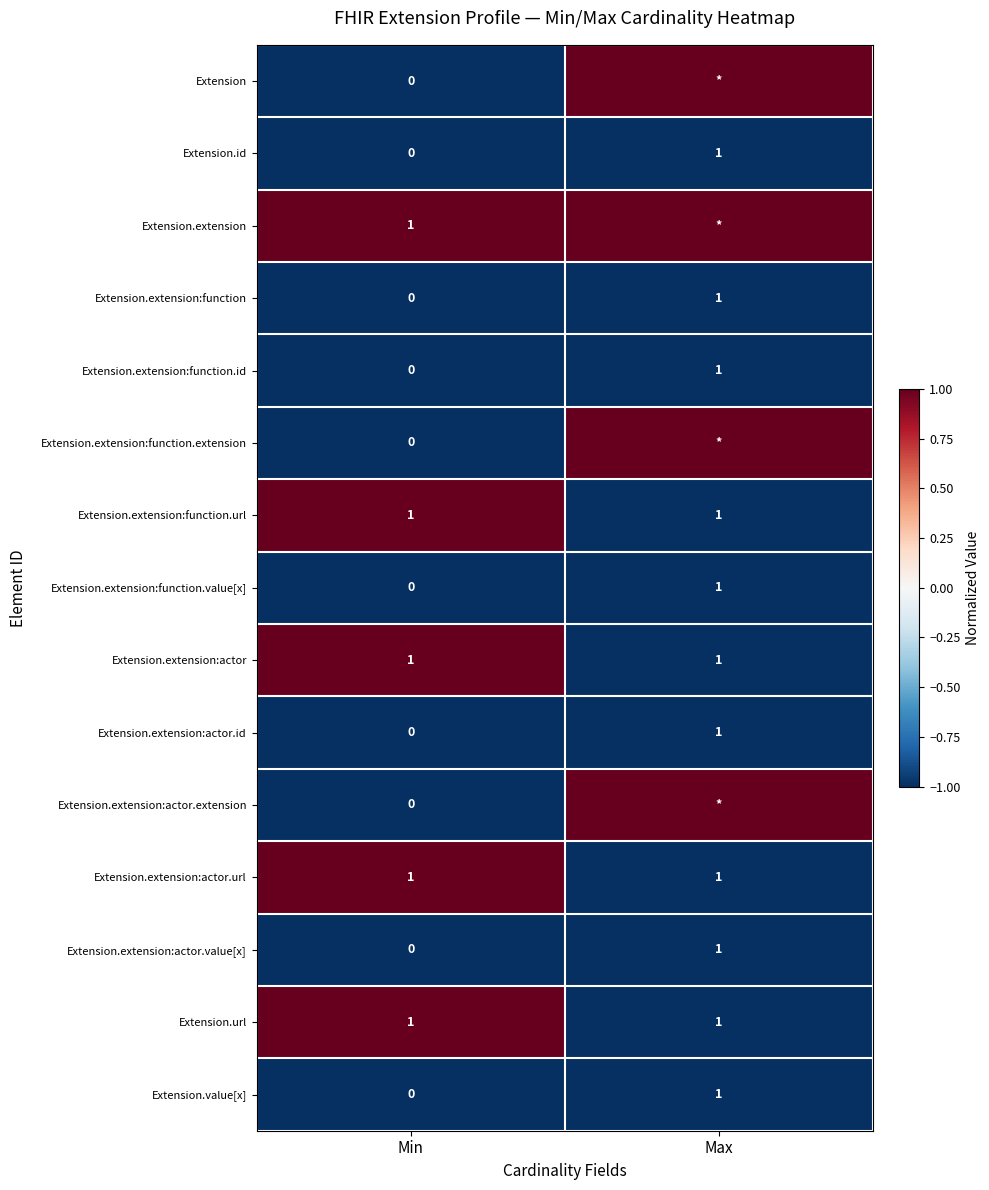

Is the value of Extension.extension:function.id at Min greater than the value of Extension.extension:function.value[x] at Max?

No